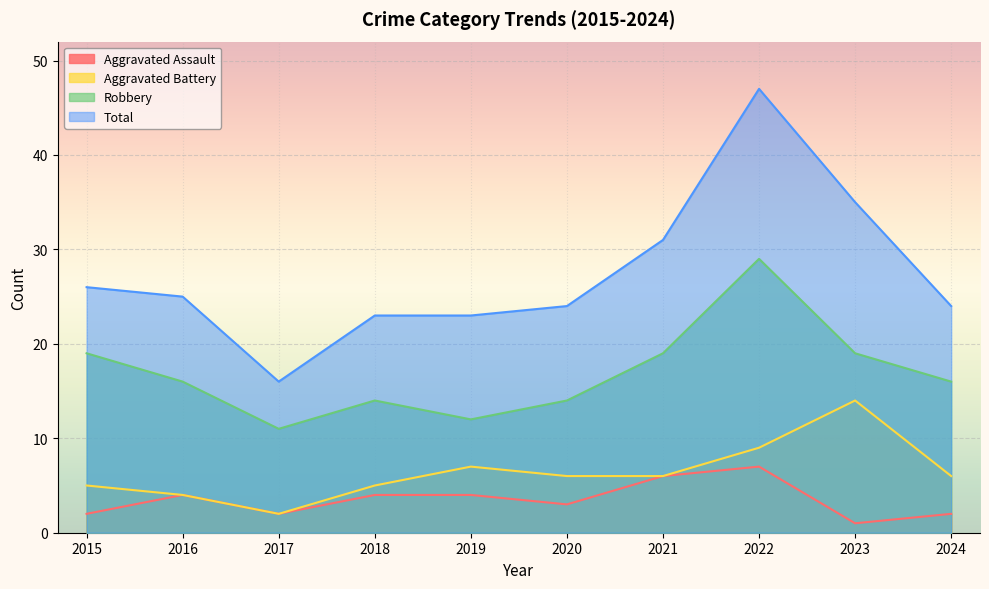

What is the highest value of the Total series?

47